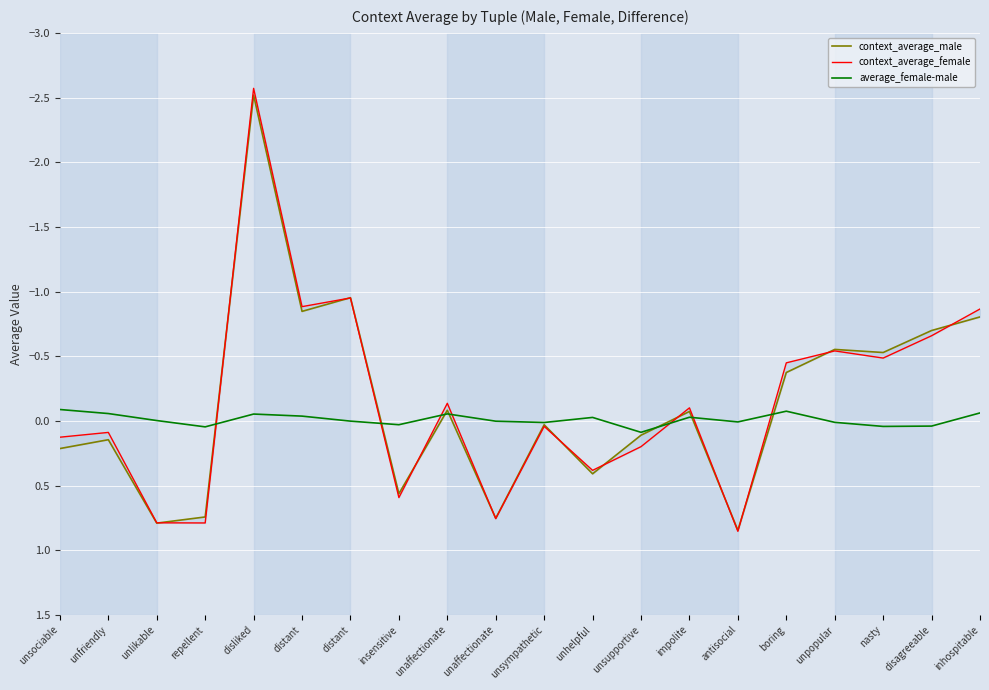

Which series ends up on top after the final intersection of context_average_male and average_female-male?

average_female-male